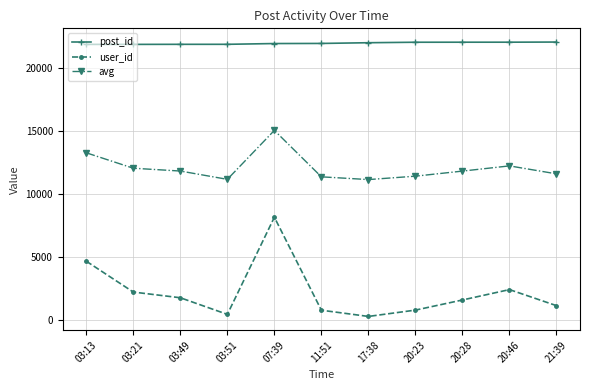

True or false: avg and post_id cross at least once.

False